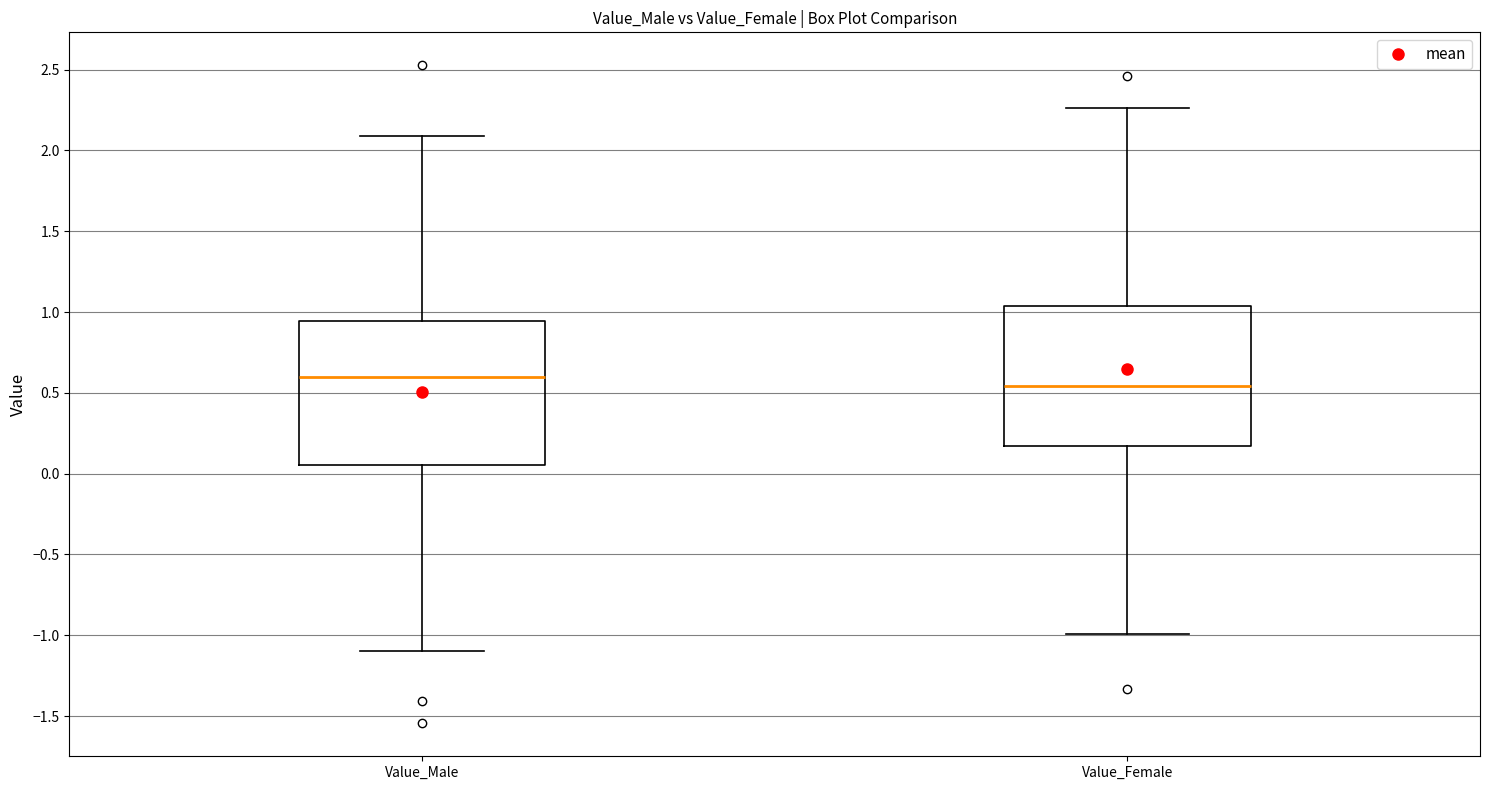

Reading left to right, transcribe this box plot: for each box, give where its median line is, the range the box spans, and where its two whiskers end, as read against the y-axis. The values are not printed on the chart, so give them approximately, as read against the axis.

Value_Male: median 0.60, box 0.05 to 0.95, whiskers -1.10 to 2.10
Value_Female: median 0.55, box 0.15 to 1.05, whiskers -1.00 to 2.25